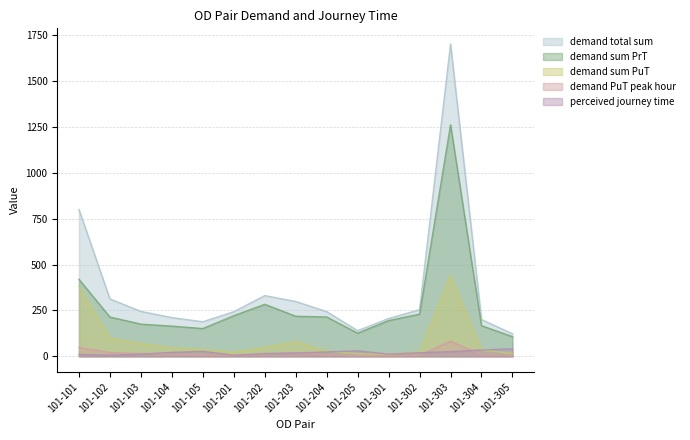

How many data points in demand sum PuT are less than 37?

7